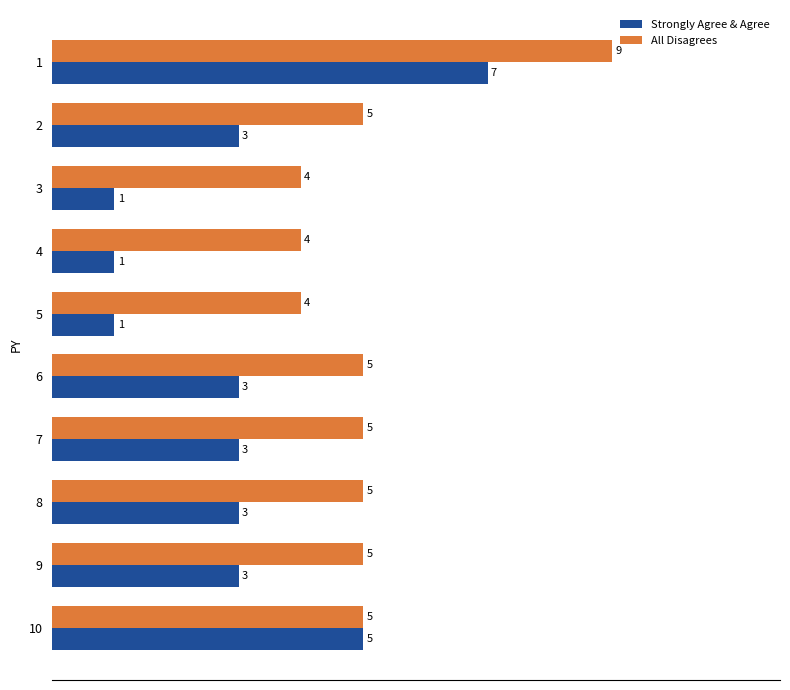

What is the maximum value shown in the chart?

9